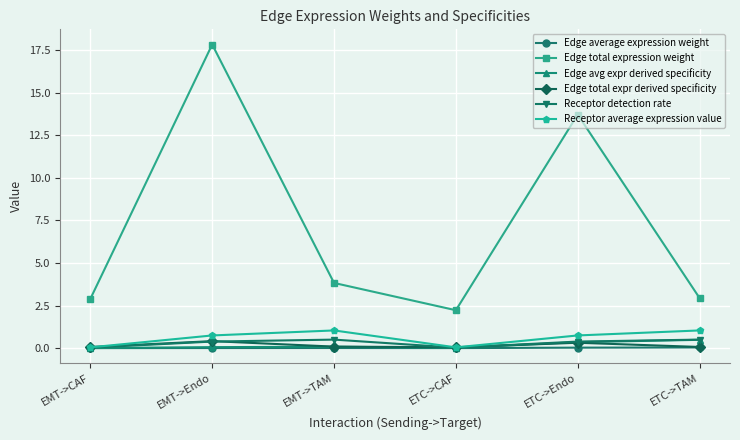

The value of Receptor average expression value at ETC->Endo is 0.7. True or false?

True